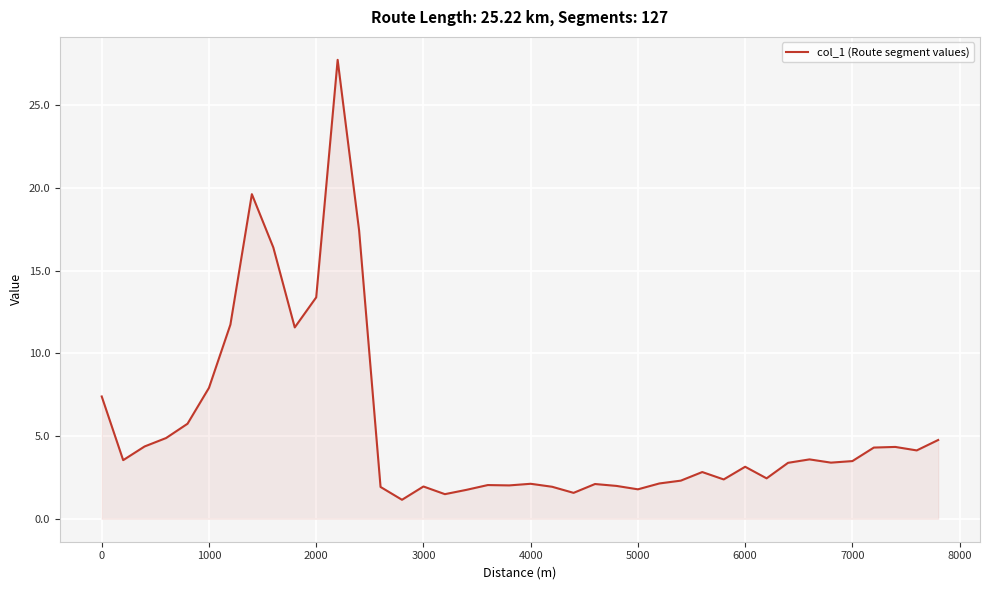

What is the average value?

5.6